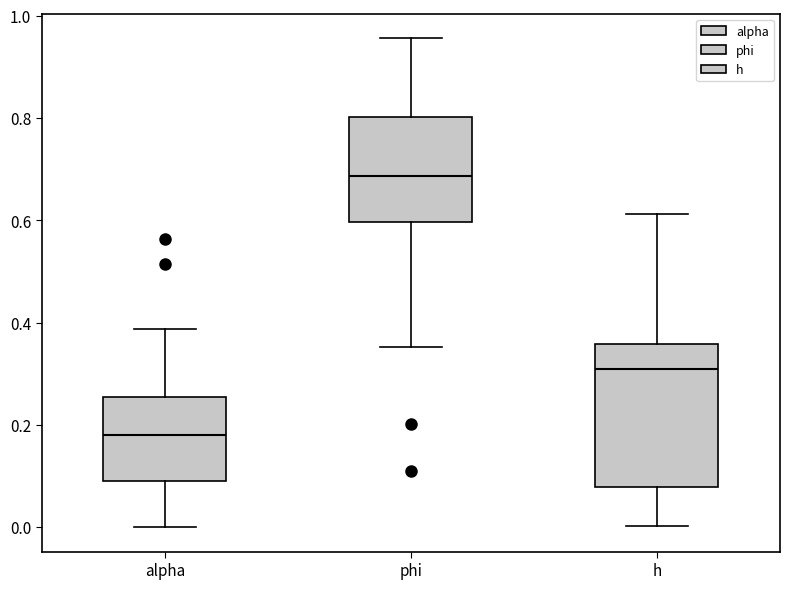

Which box has the highest median line?

phi